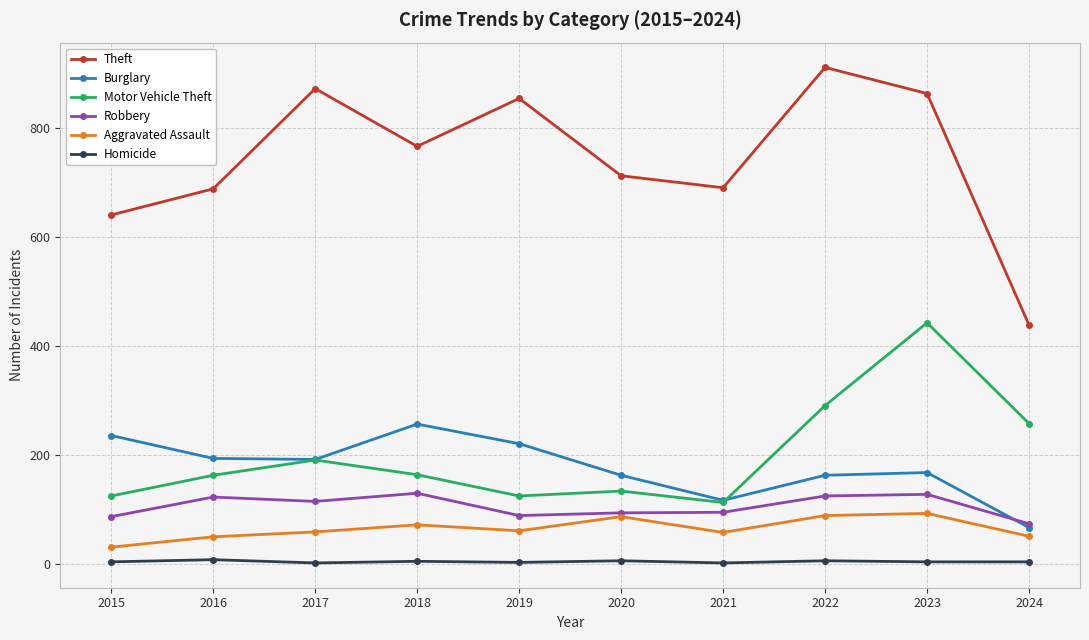

What is the greatest value displayed?

912